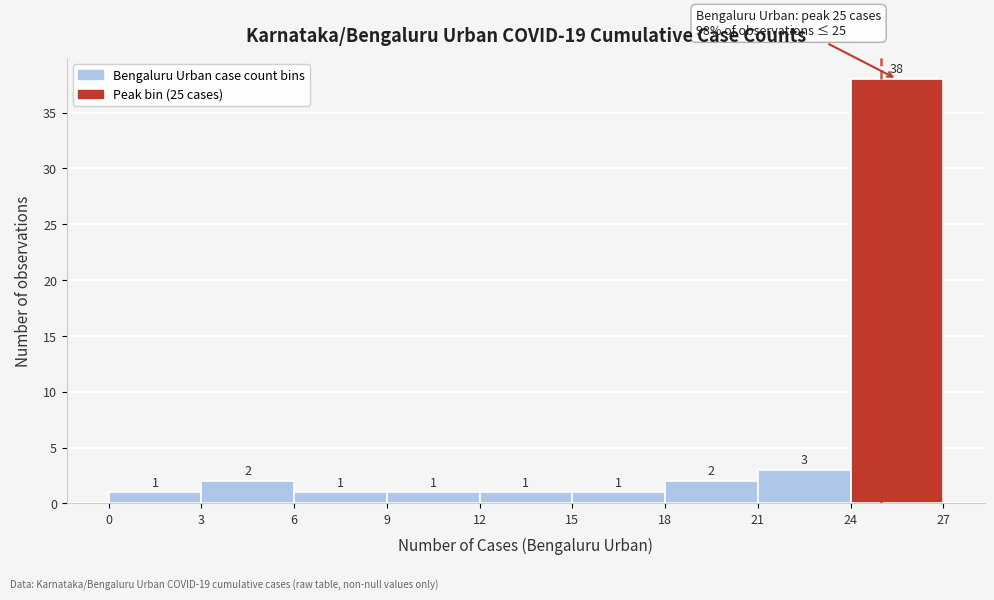

How tall is the bar that spans 6 to 9 on the x-axis?

1